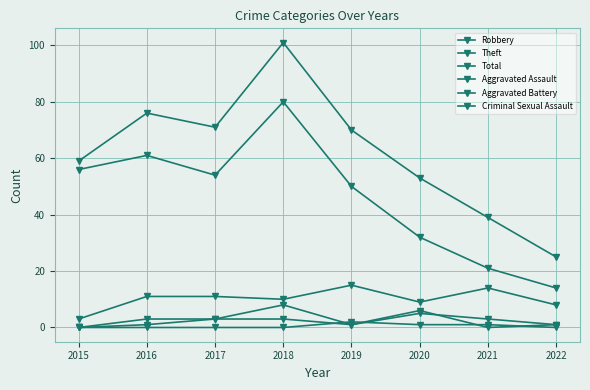

Which series has the largest range (max minus min)?

Total